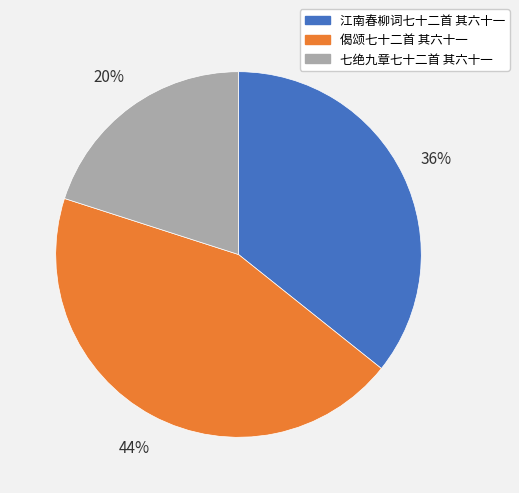

Is there any slice that represents more than half of the pie?

No